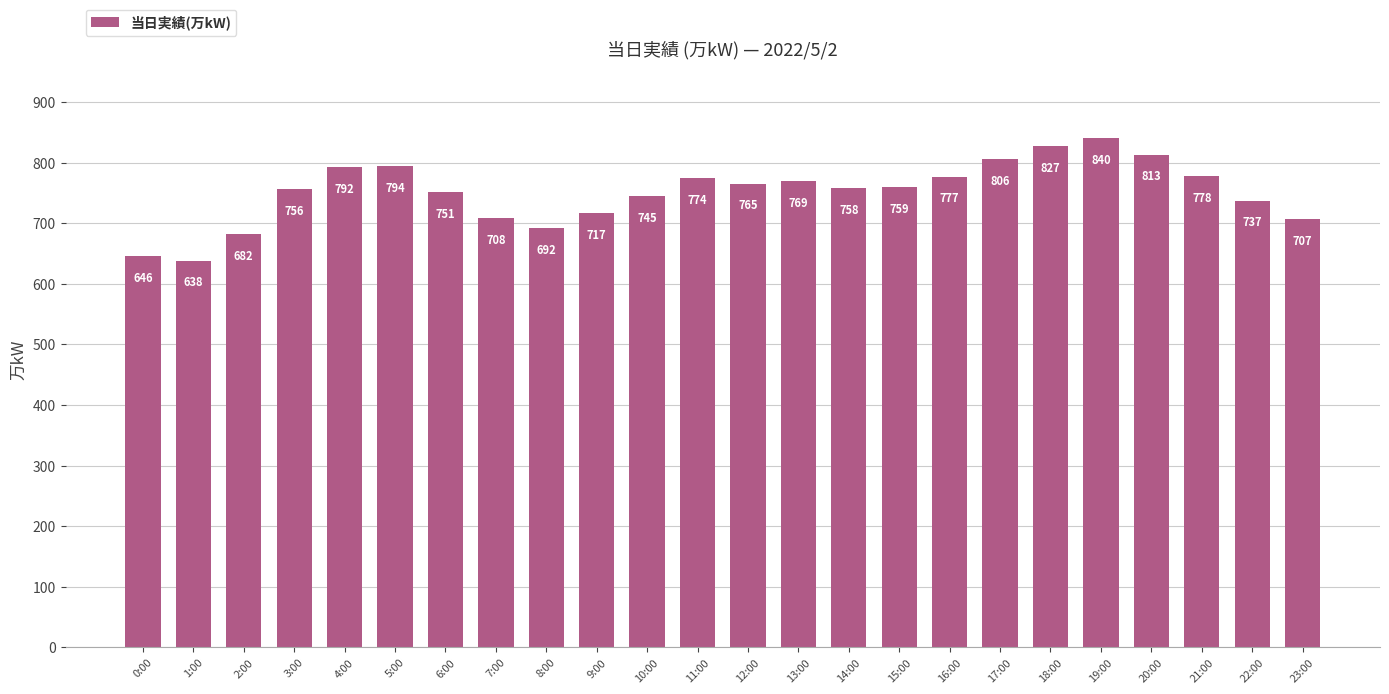

What position from the right is 11:00?

13